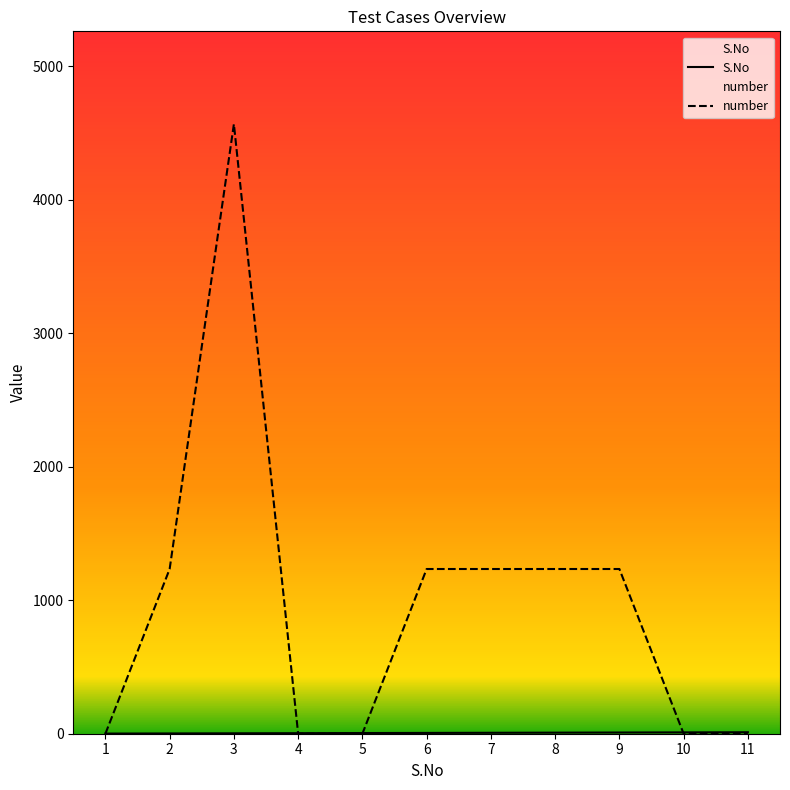

Which series changed the most between 3 and 4?

number